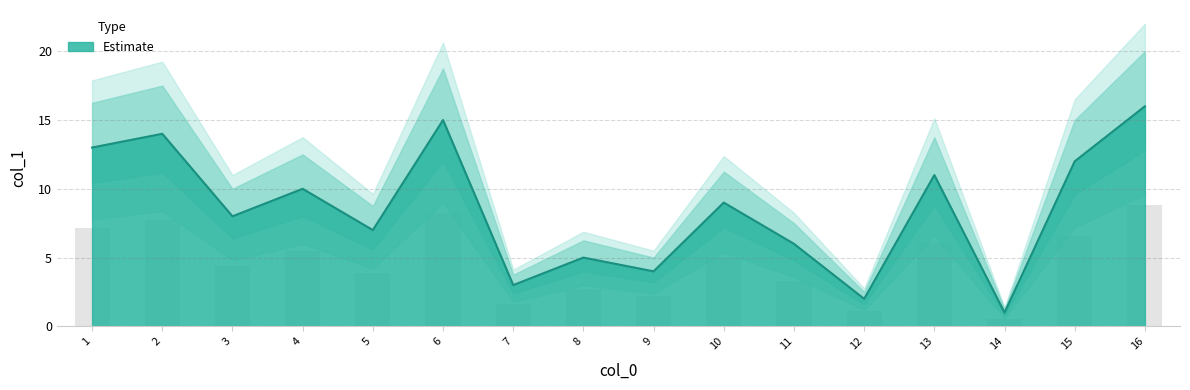

List the labels in order of value, largest first.

16, 6, 2, 1, 15, 13, 4, 10, 3, 5, 11, 8, 9, 7, 12, 14